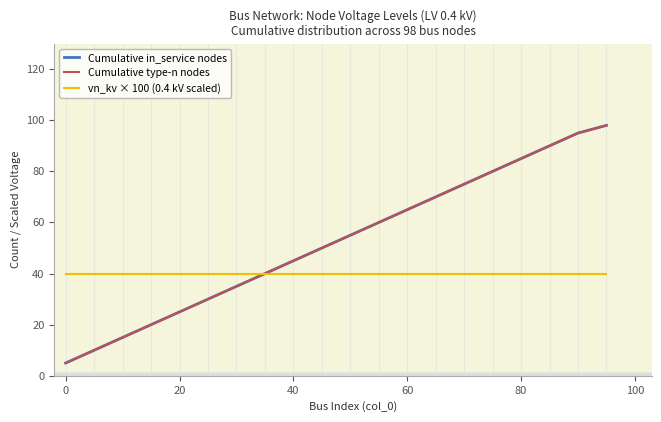

How many series are shown in this chart?

3